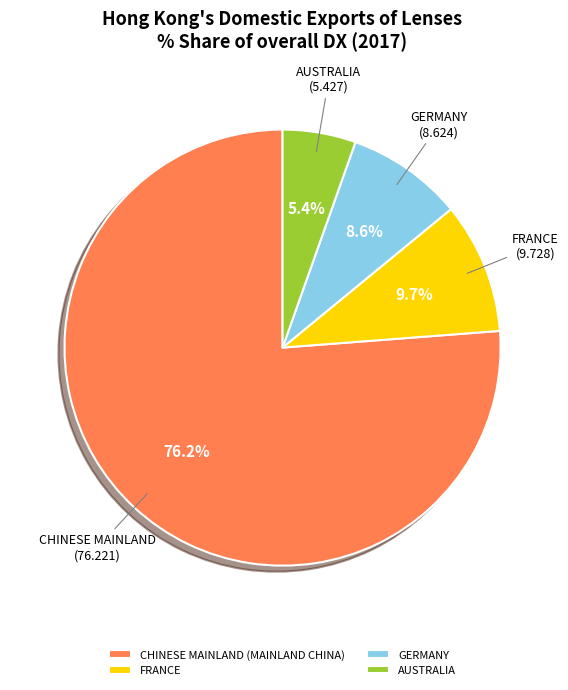

How many slices are in this pie chart?

4